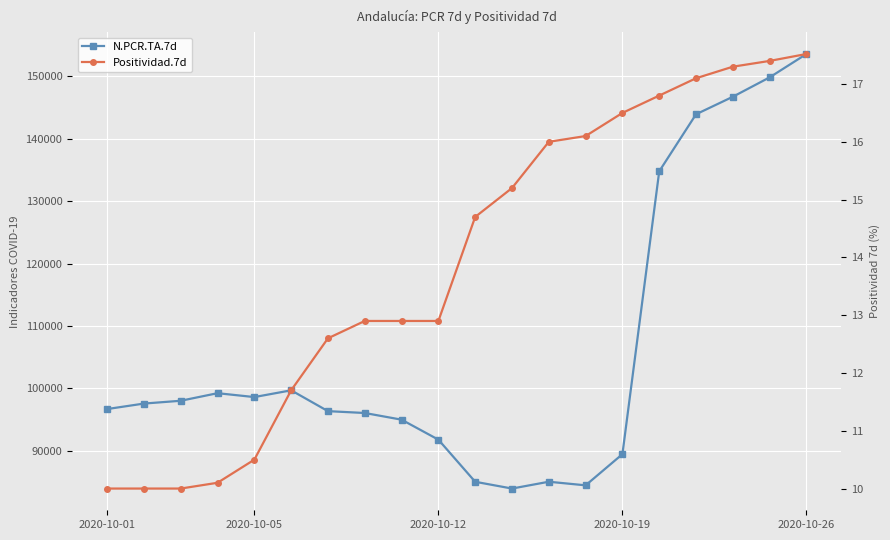

What is the sum of the Positividad.7d values at 2020-10-26 and 15?

27.3